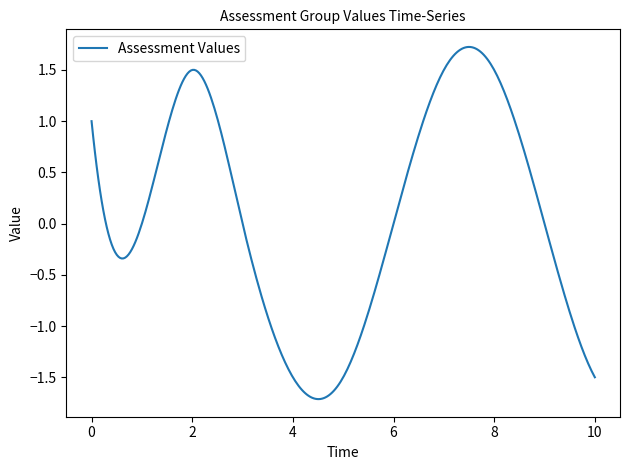

Is this an area chart (filled region under the line)?

No